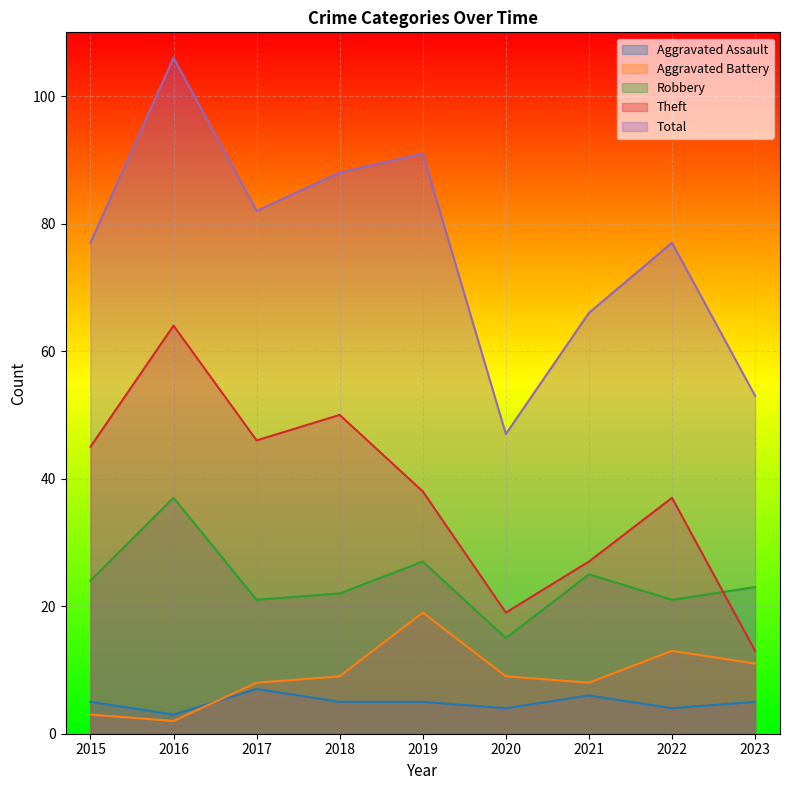

Which series has the largest range (max minus min)?

Total